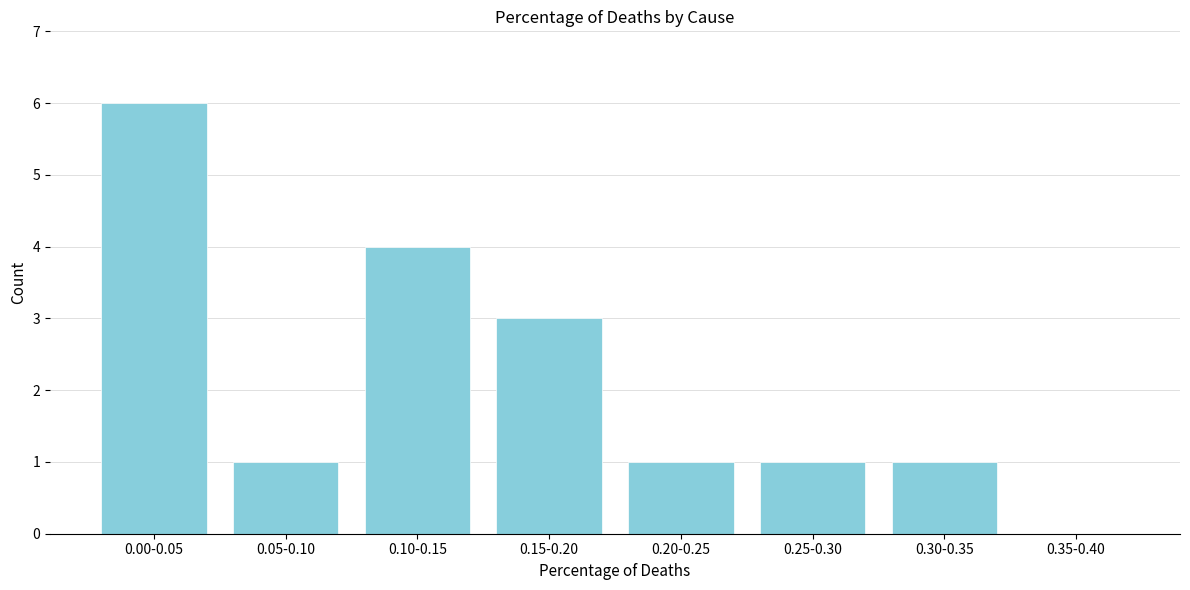

Reading left to right, transcribe all the data shown in this chart.

0.00-0.05=6	0.05-0.10=1	0.10-0.15=4	0.15-0.20=3	0.20-0.25=1	0.25-0.30=1	0.30-0.35=1	0.35-0.40=0